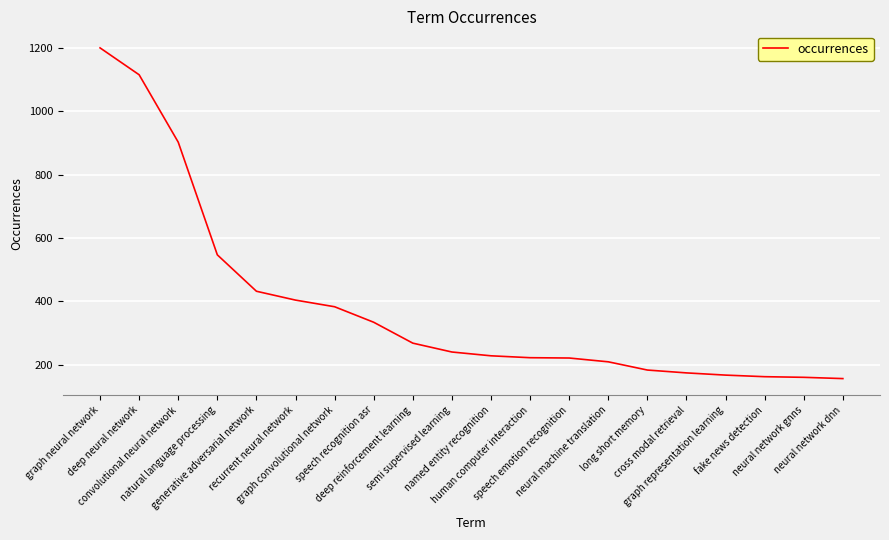

True or false: the data shows 167 at graph representation learning.

True